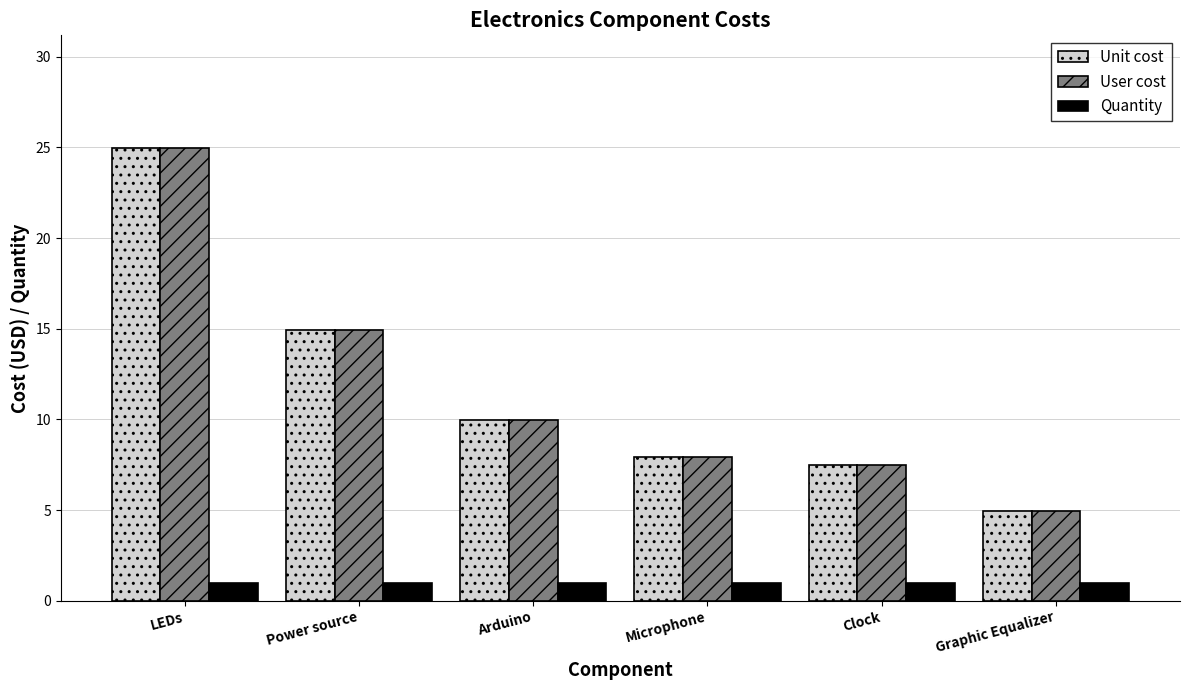

The Quantity series shows 1.0 at Power source. True or false?

True